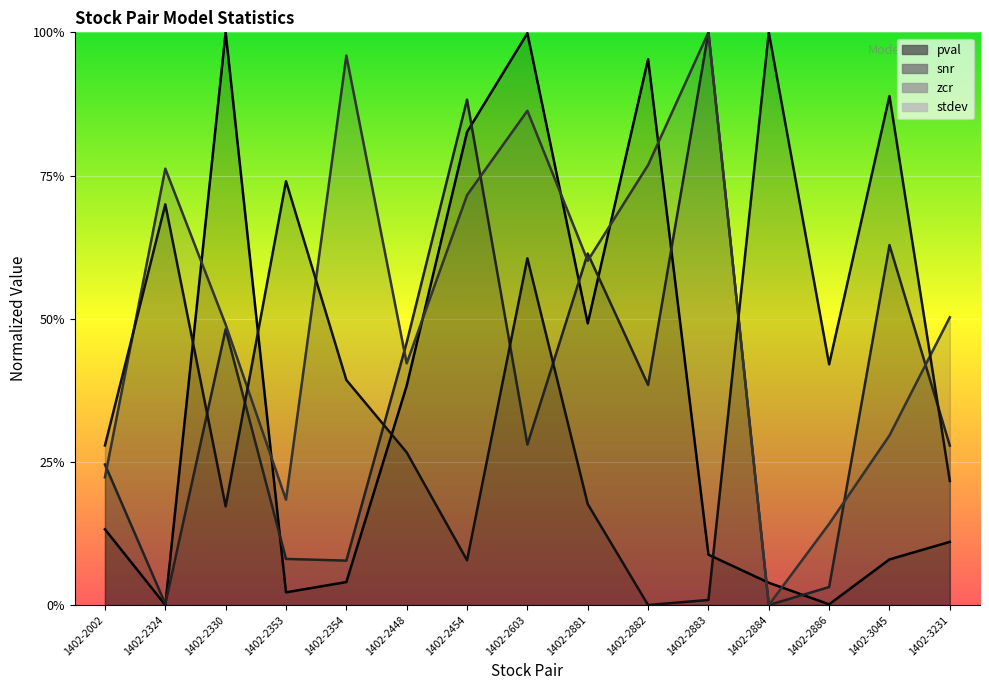

True or false: snr has a value of 0.5 at 1402-2448.

True